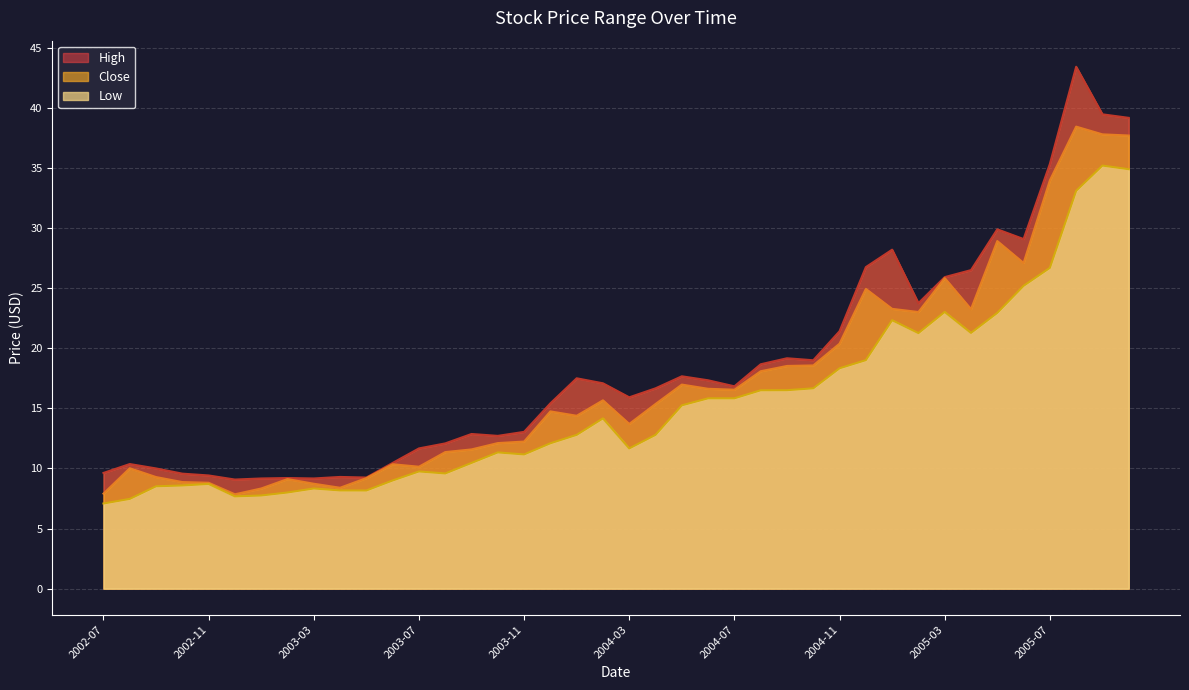

What is the spread (max minus min) of values at 2003-01?

1.4